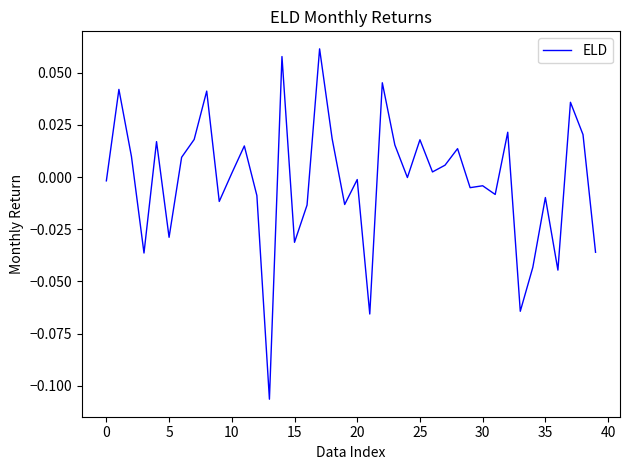

Is this an area chart (filled region under the line)?

No